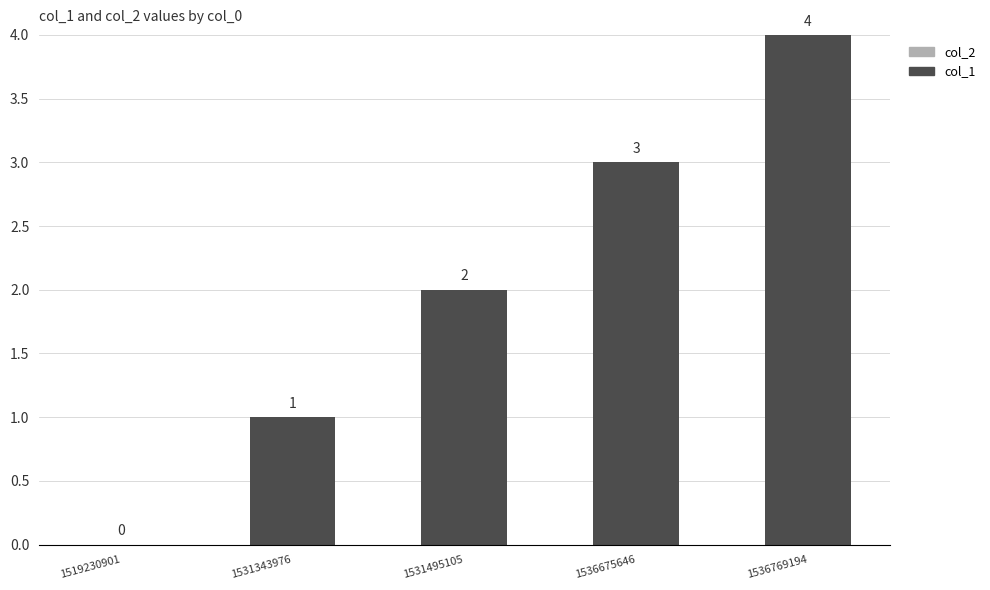

The value at 1536769194 is 4. True or false?

True